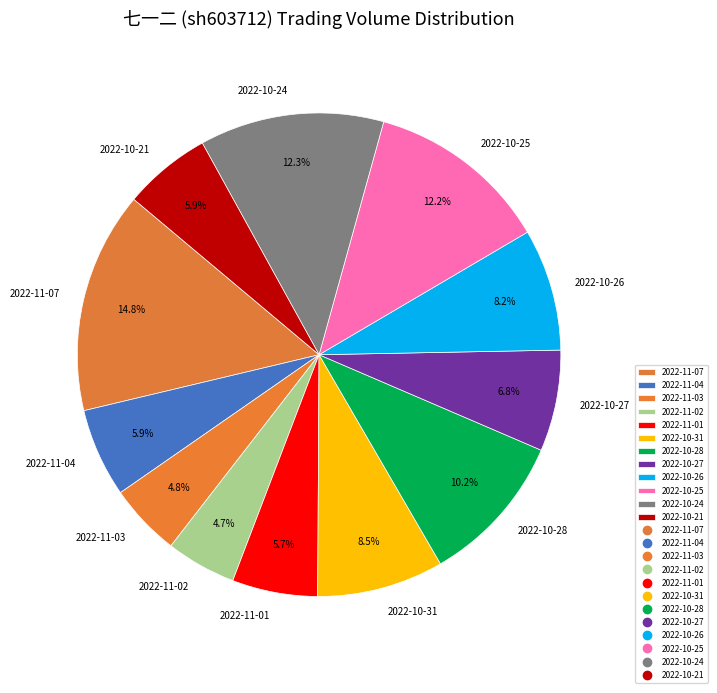

How many slices are in this pie chart?

12